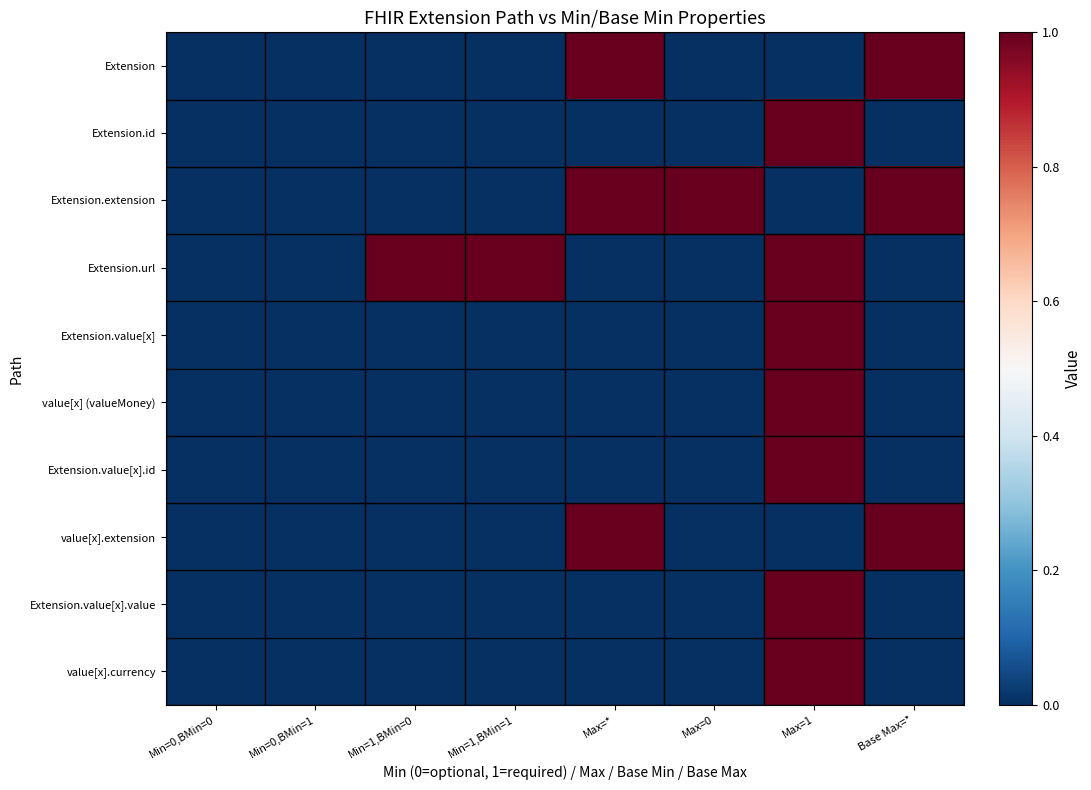

What is the greatest value displayed?

1